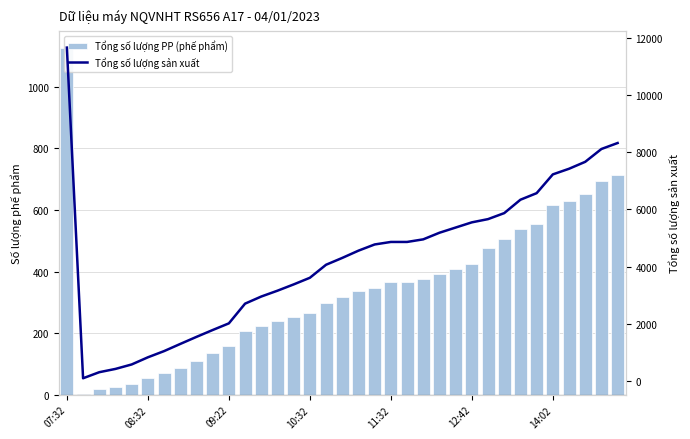

List the series in order of their overall mean, highest first.

Tổng số lượng sản xuất, Tổng số lượng PP (phế phẩm)